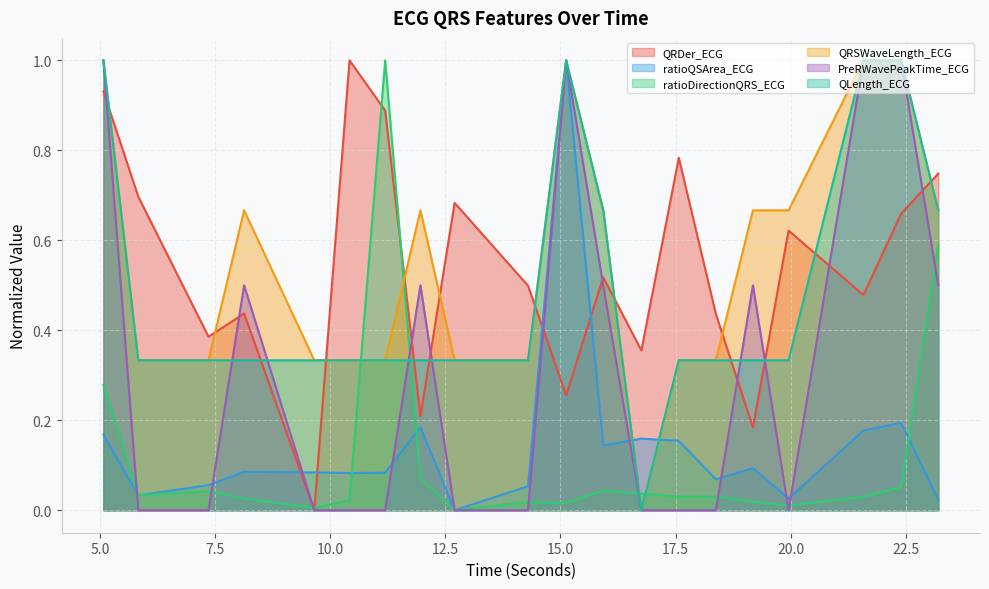

What position from the left is 23.203125?

20